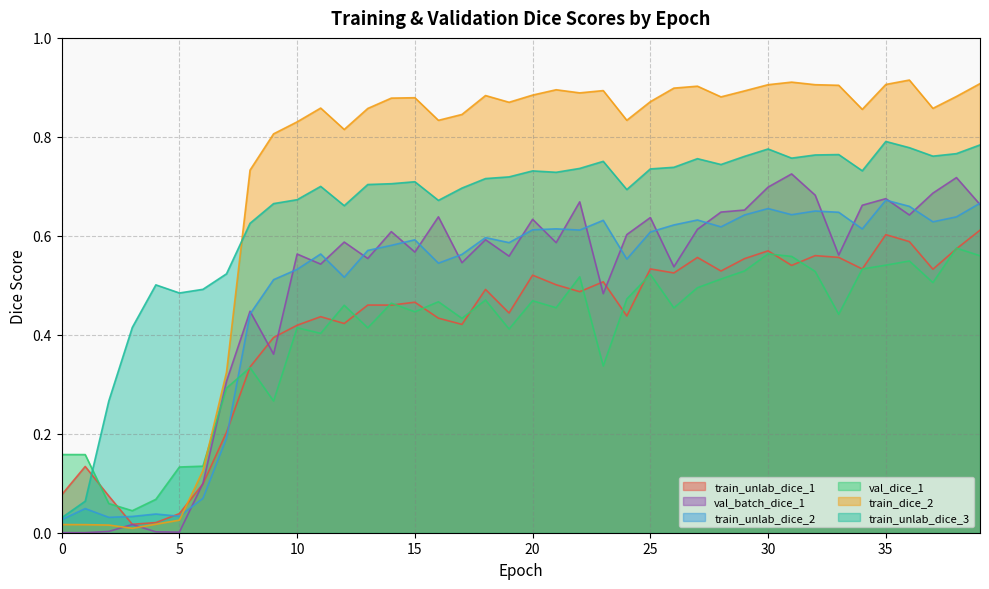

What is the difference between the train_unlab_dice_3 values at 1 and 8?

0.6